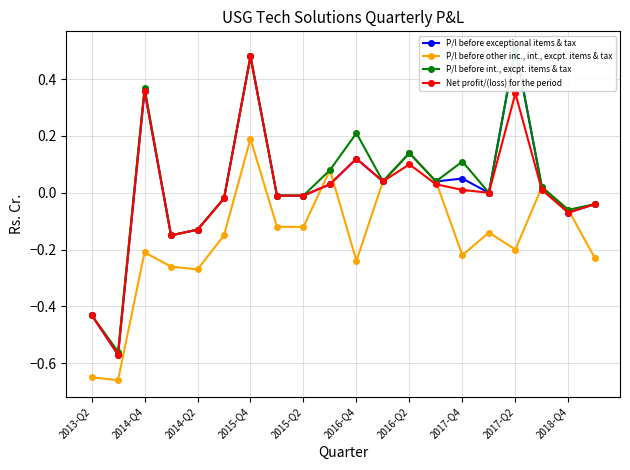

At which label does P/l before other inc., int., excpt. items & tax first exceed 0?

2015-Q4